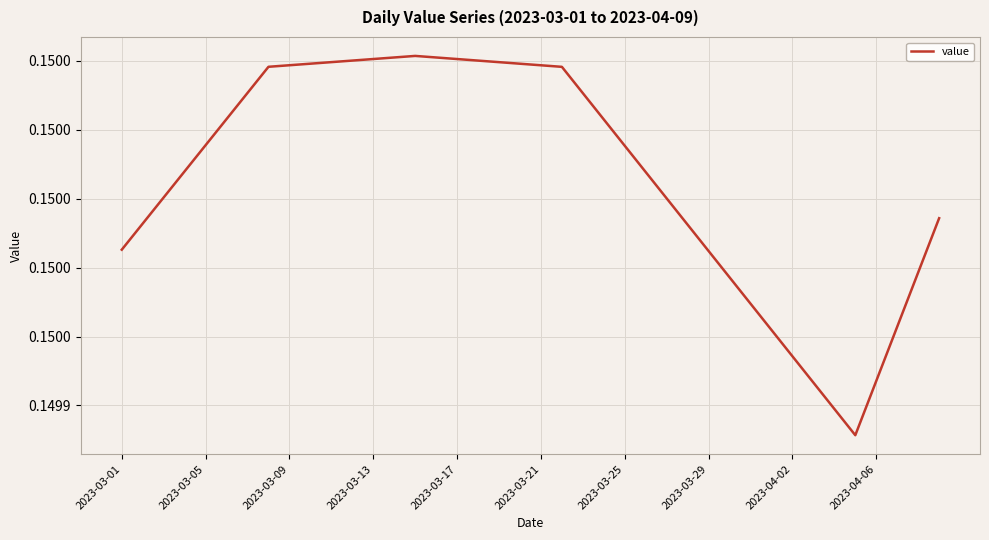

Does the chart have visible grid lines?

Yes